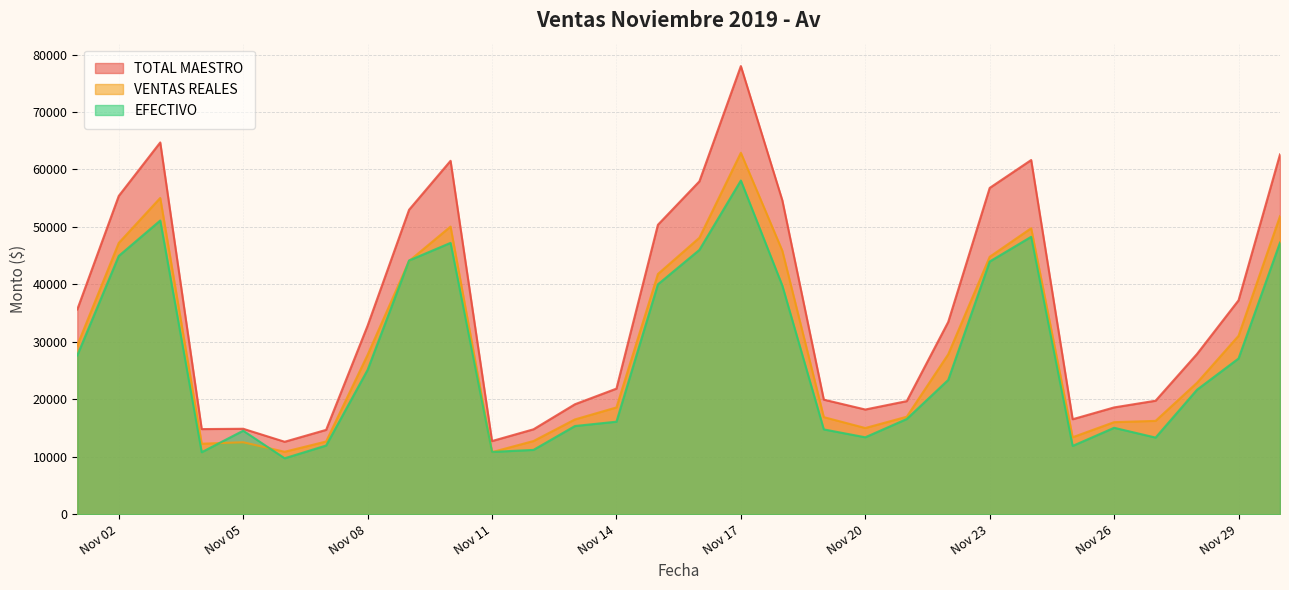

At 2019-11-16, list the series in order from smallest to largest.

EFECTIVO, VENTAS REALES, TOTAL MAESTRO